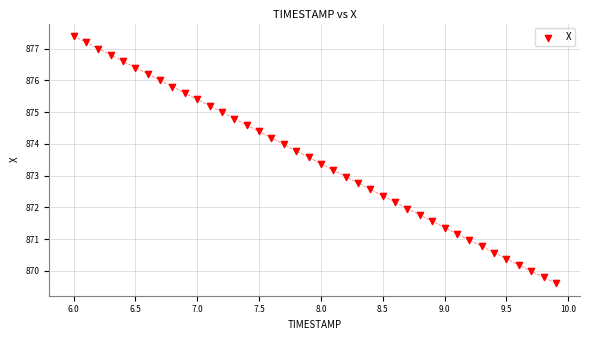

What is the range of X values (max minus min)?

3.9